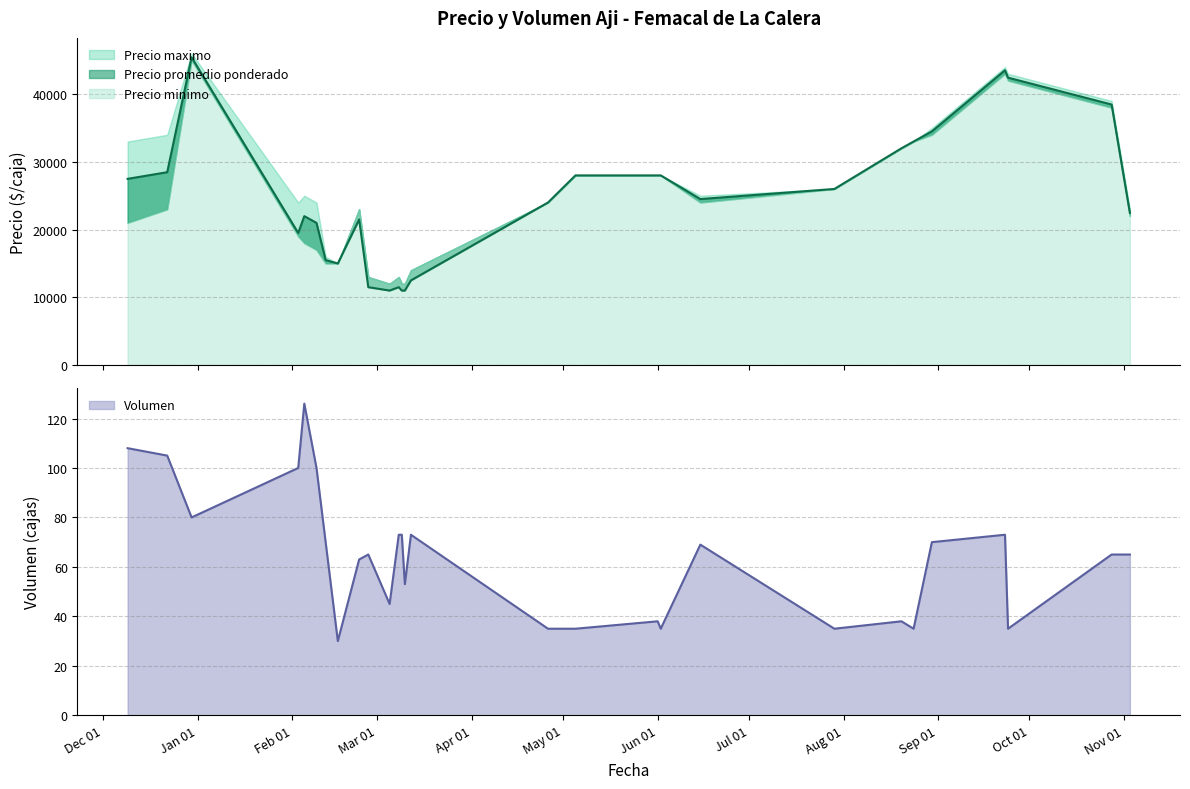

True or false: Precio maximo and Volumen intersect in this chart.

False